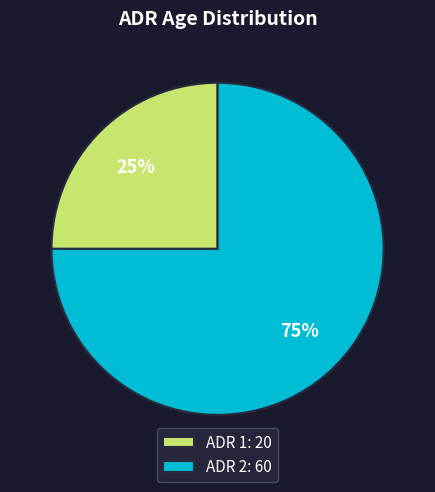

What is the majority slice?

ADR 2